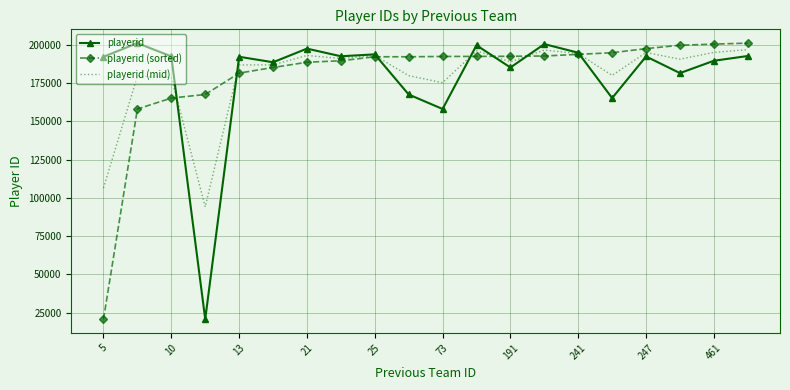

In playerid (mid), how many points are higher than both neighbors (excluding endpoints)?

6